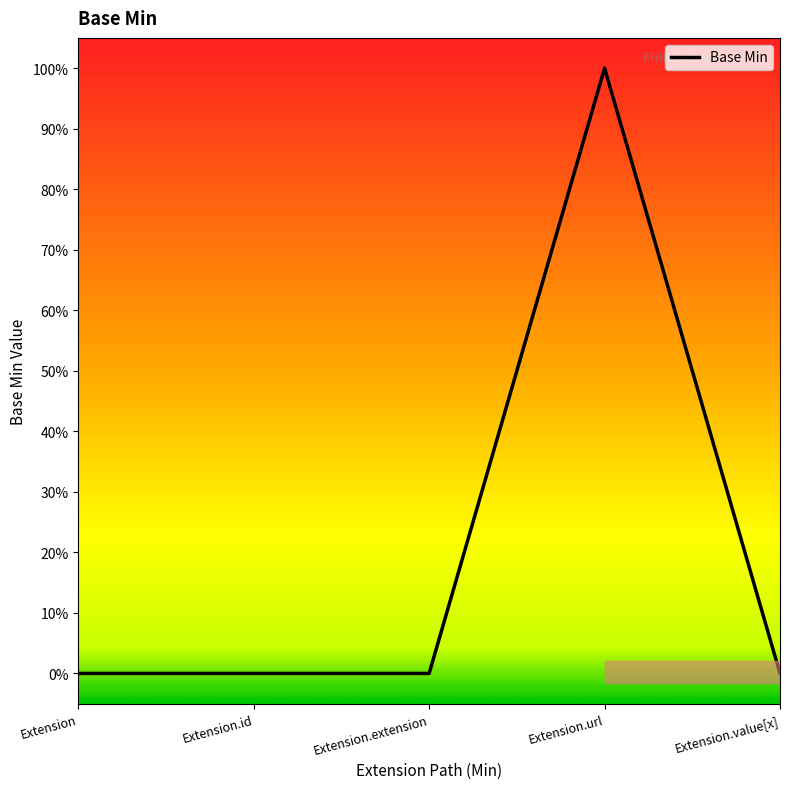

Does the chart have visible grid lines?

No